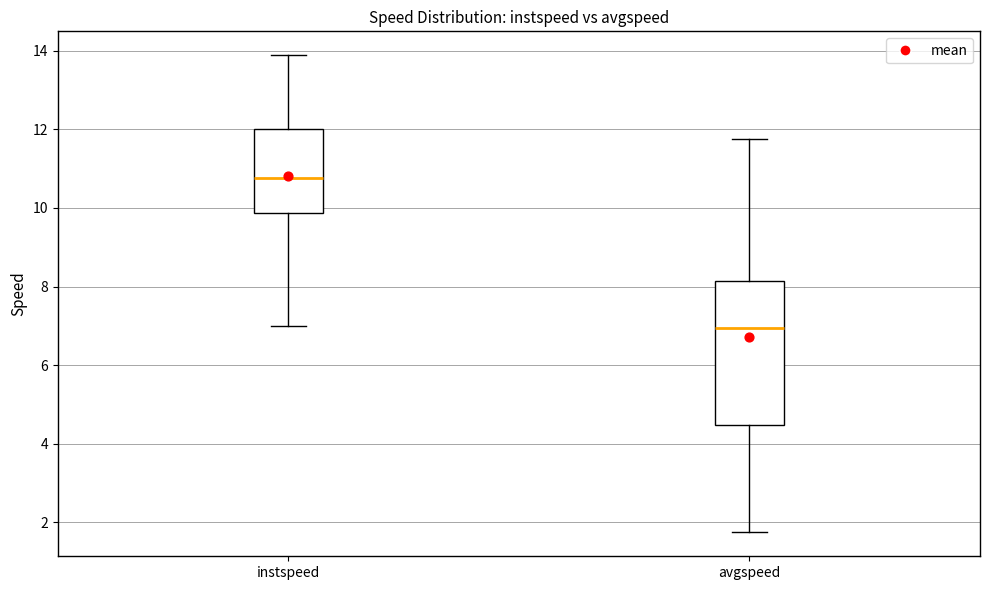

Which box has the lowest median line?

avgspeed